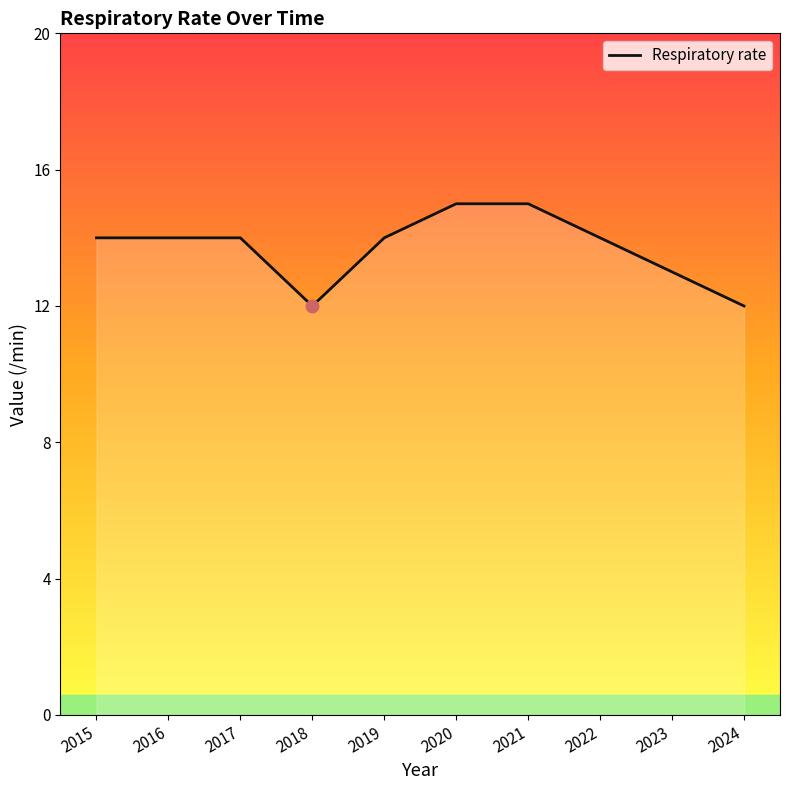

How many distinct data groups are displayed?

1